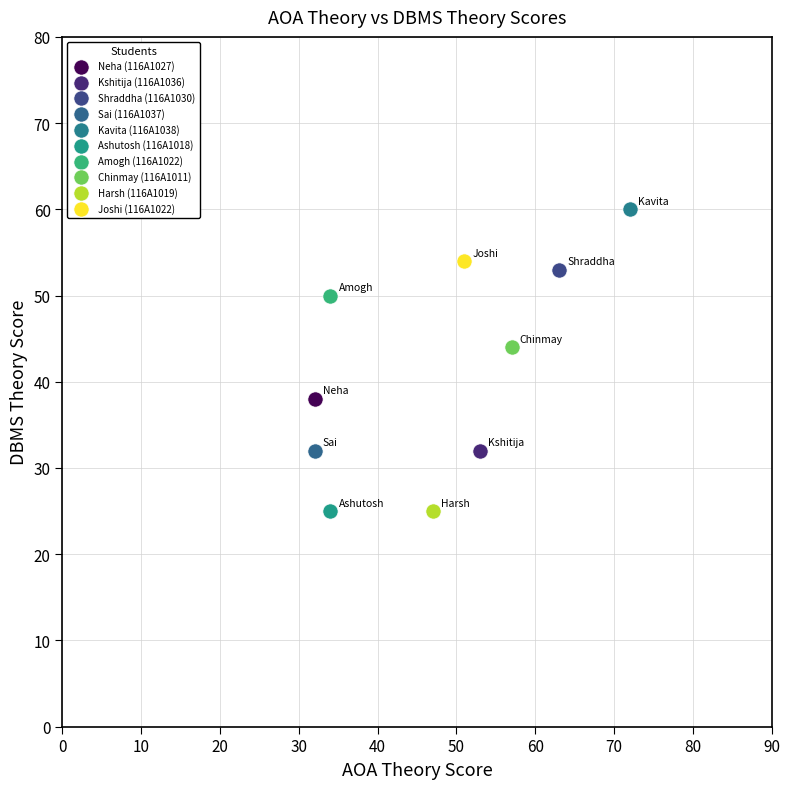

Which series reaches the maximum Y coordinate?

Kavita (116A1038)